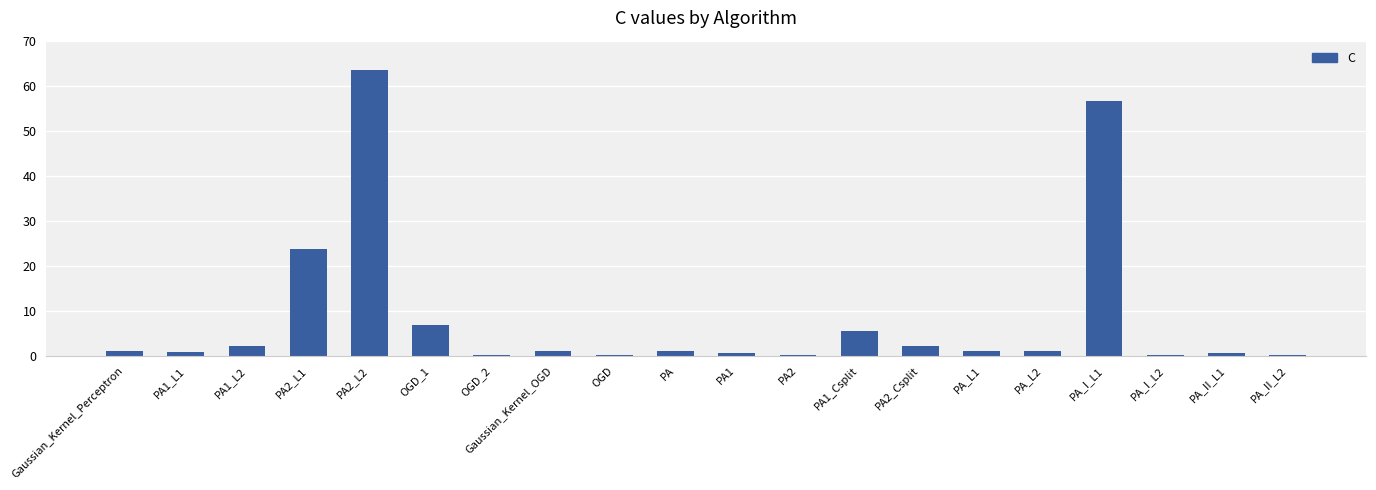

Which label corresponds to the largest value in the chart?

PA2_L2